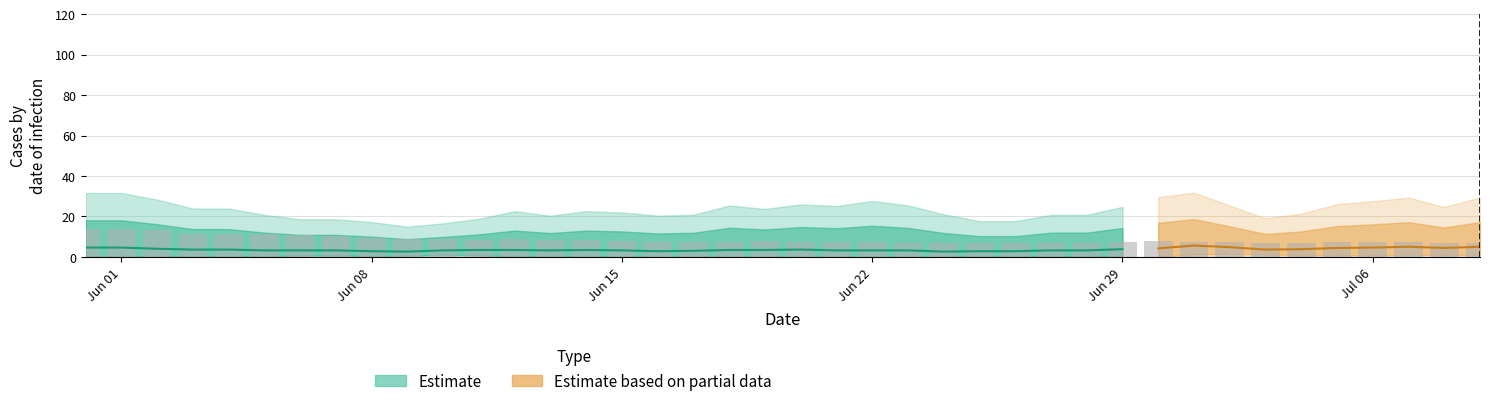

Reading right to left, transcribe all the data shown in this chart.

6.8	6.8	7.2	7.2	7.4	7.0	7.0	7.2	7.6	7.7	7.6	6.7	6.8	7.0	6.7	7.0	6.9	7.3	7.3	7.4	7.7	7.6	7.6	7.3	7.8	8.4	8.4	8.8	8.5	8.7	8.9	9.2	10.4	10.7	11.4	11.5	11.5	13.5	13.6	13.8